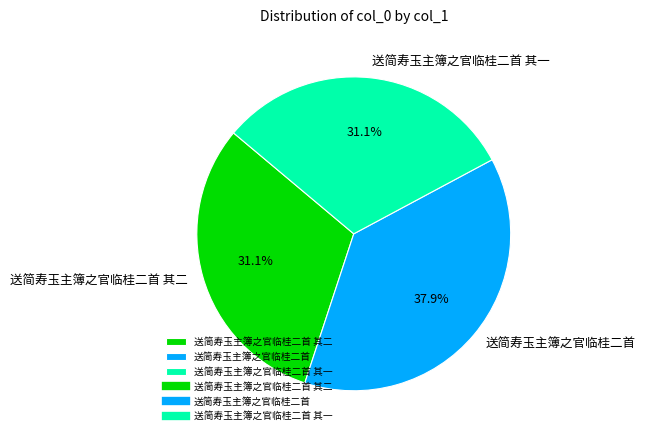

Count the number of slices in the pie.

3